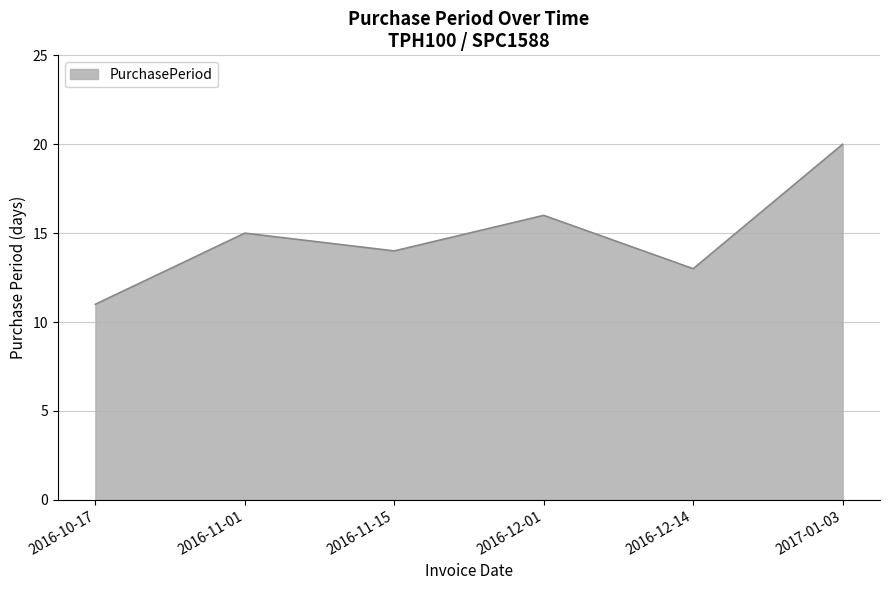

What is the greatest value displayed?

20